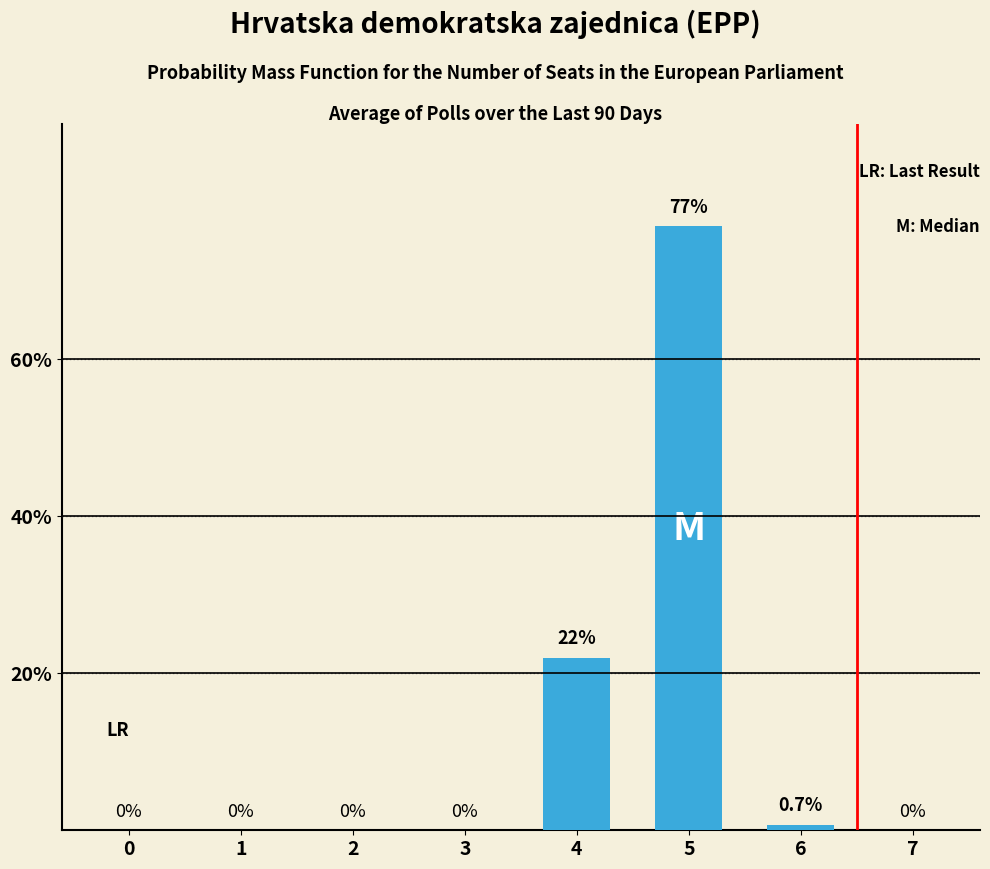

Which category has the highest value across all series?

5